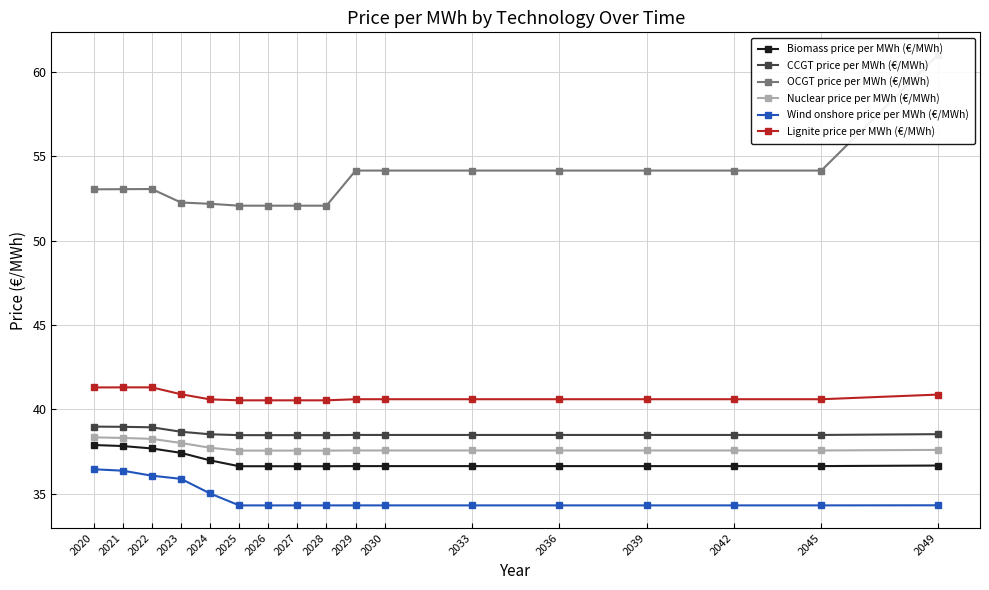

List the labels in order of CCGT price per MWh (€/MWh) value, smallest first.

2025, 2026, 2027, 2028, 2029, 2030, 2033, 2036, 2039, 2042, 2045, 2024, 2049, 2023, 2022, 2021, 2020